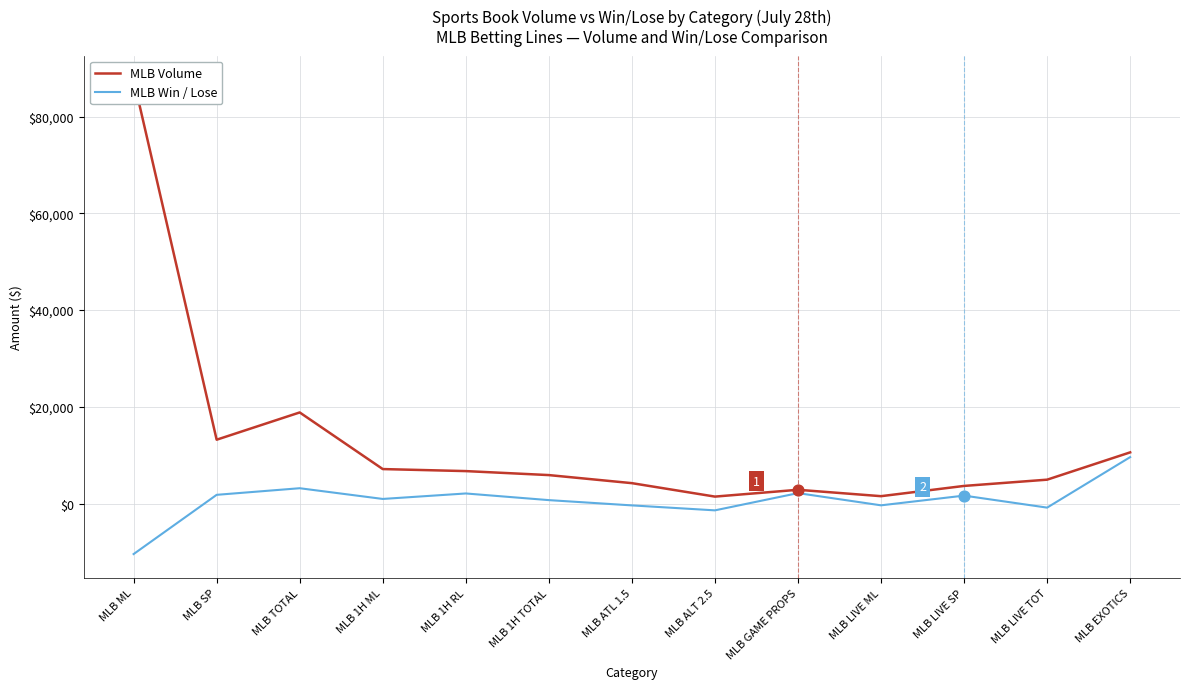

Which series has the widest spread of Y values?

MLB Volume